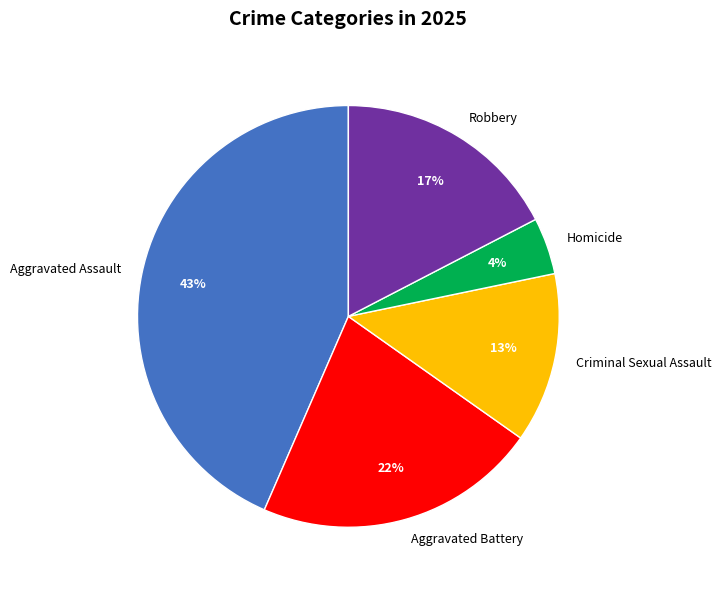

Is the sum of Aggravated Battery and Homicide greater than half?

No